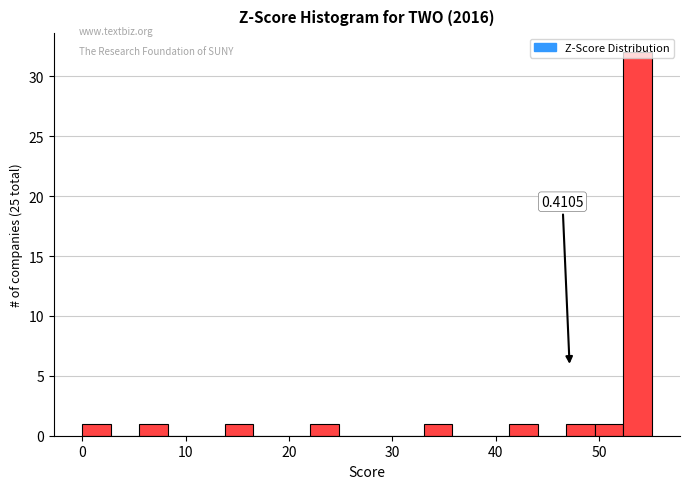

Around what value on the x-axis is the tallest bar? Give the approximate position of its centre, as read against the axis.

54